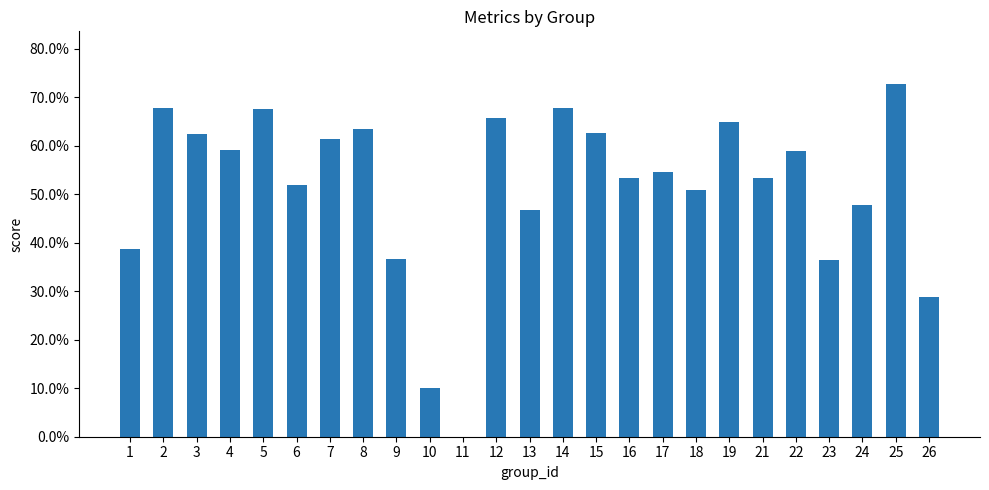

List the labels in order of value, smallest first.

11, 10, 26, 23, 9, 1, 13, 24, 18, 6, 16, 21, 17, 22, 4, 7, 3, 15, 8, 19, 12, 5, 2, 14, 25